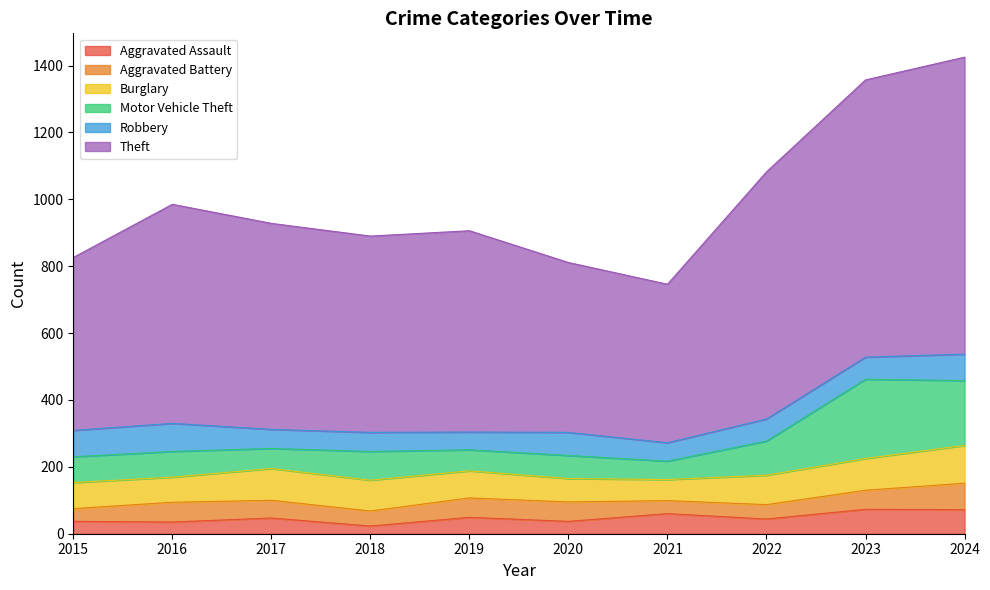

How many times do Robbery and Burglary cross each other?

1